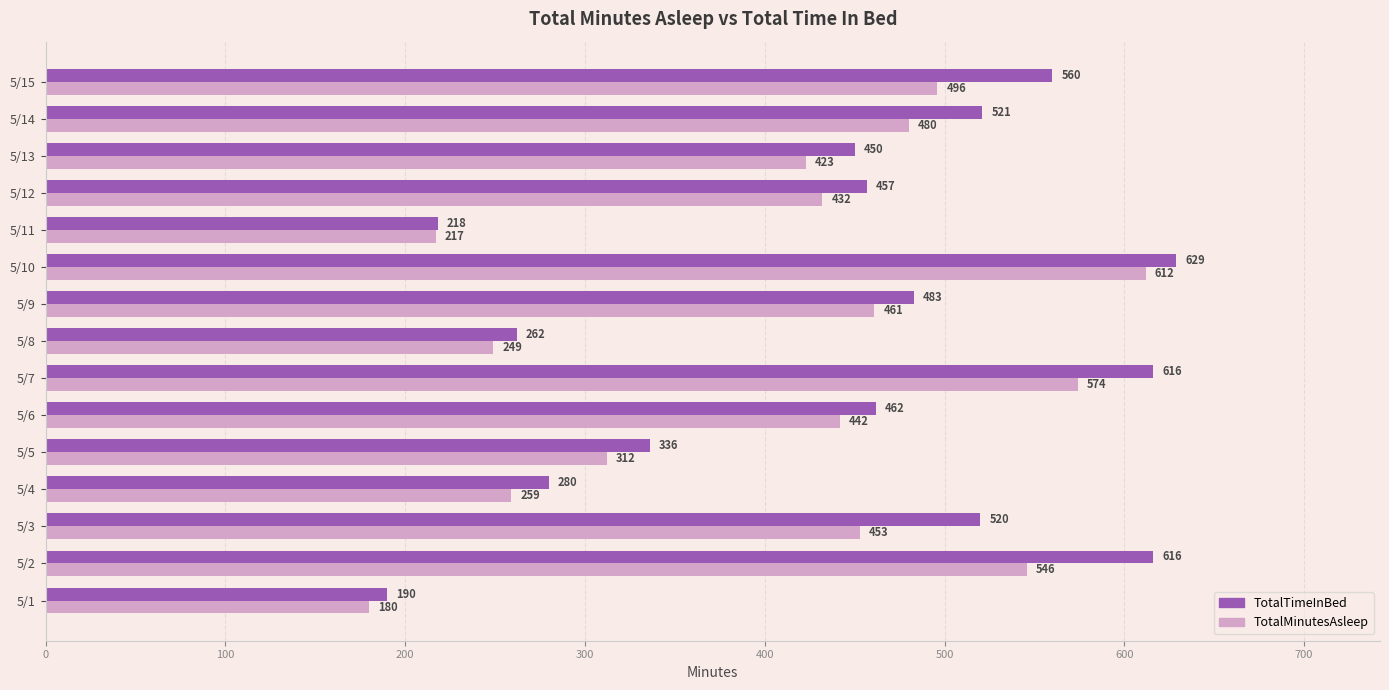

Is it true that TotalMinutesAsleep equals 574 at 5/7?

True